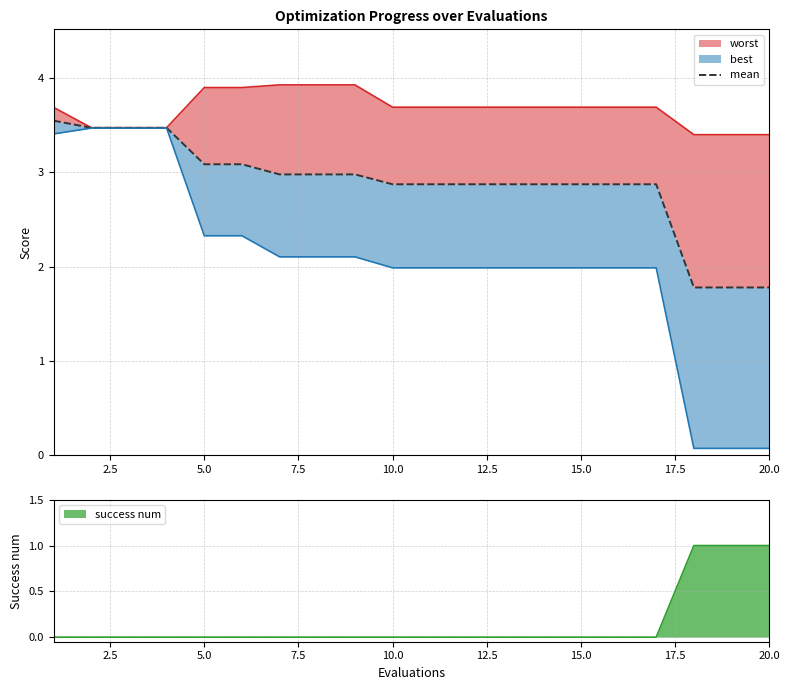

The success num series shows 1 at 20.0. True or false?

True